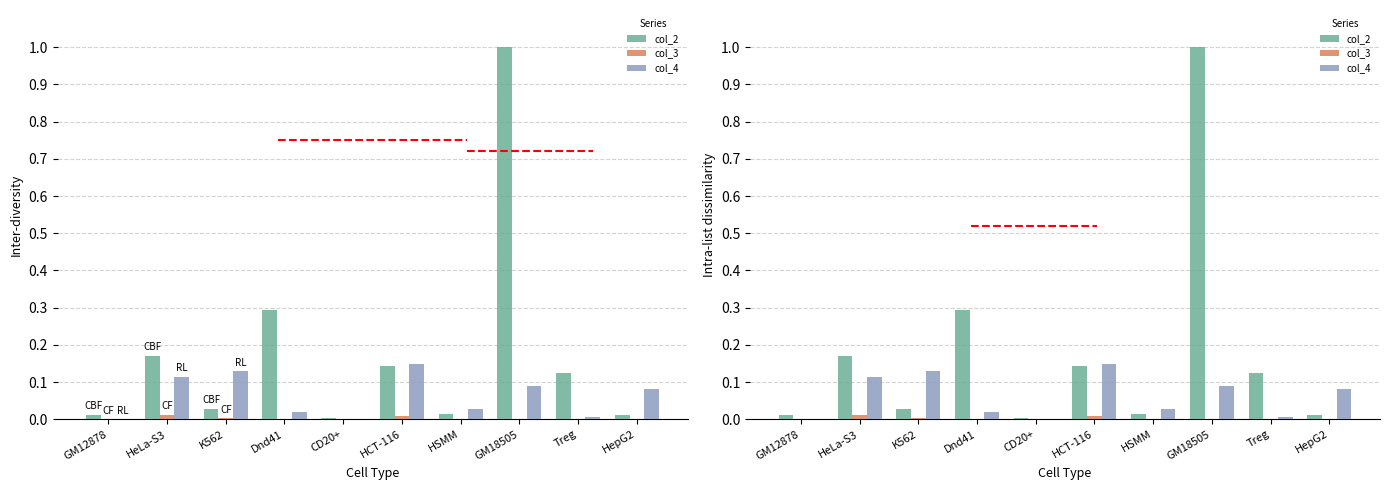

What is the difference between the highest and lowest values at HeLa-S3?

0.2